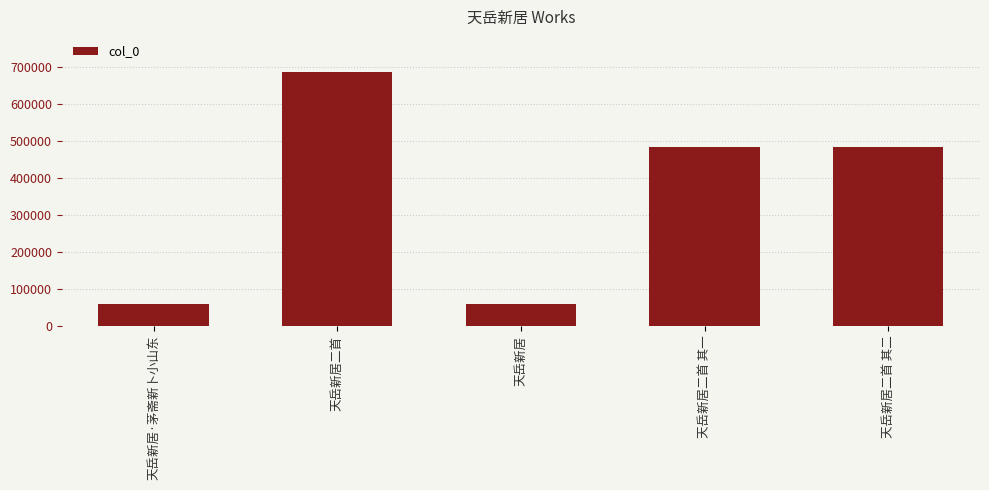

What is the difference between the values at 天岳新居·茅斋新卜小山东 and 天岳新居?

1